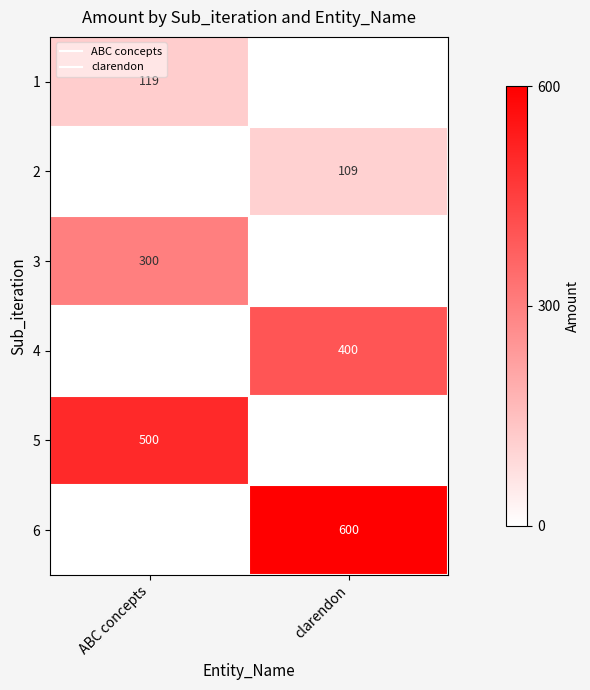

True or false: 1 has a value of 207 at ABC concepts.

False